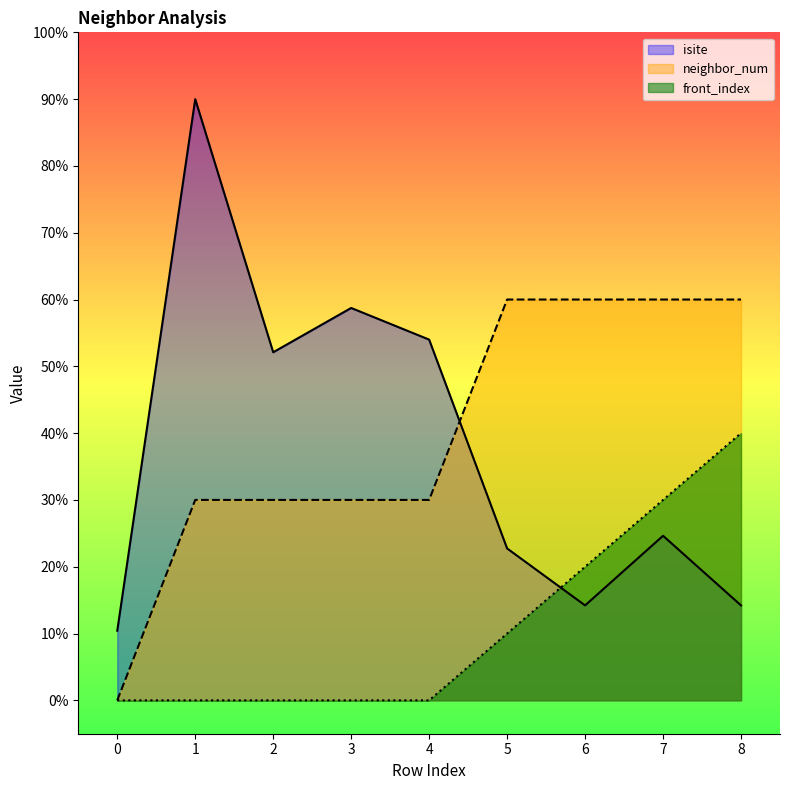

Reading right to left, list all the values displayed in this chart.

isite: 14.2	24.6	14.2	22.7	54.0	58.7	52.1	90.0	10.4
neighbor_num: 60.0	60.0	60.0	60.0	30.0	30.0	30.0	30.0	0.0
front_index: 40.0	30.0	20.0	10.0	0.0	0.0	0.0	0.0	0.0